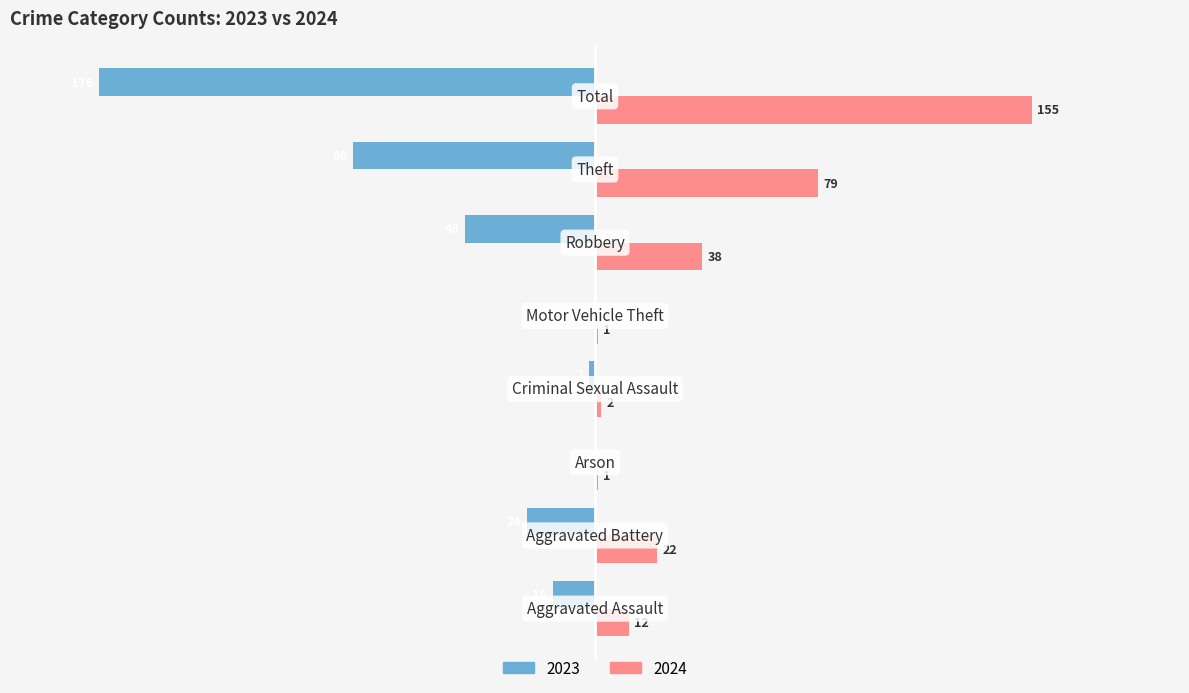

What are all the series names shown in the legend?

2023, 2024